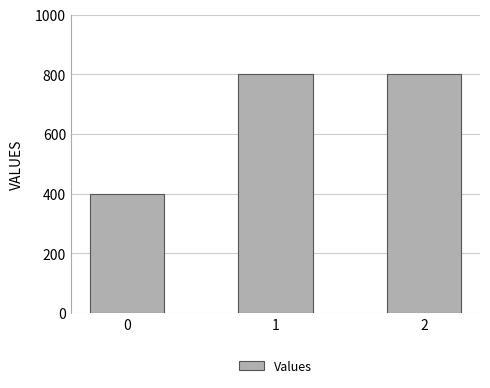

How many distinct data groups are displayed?

1